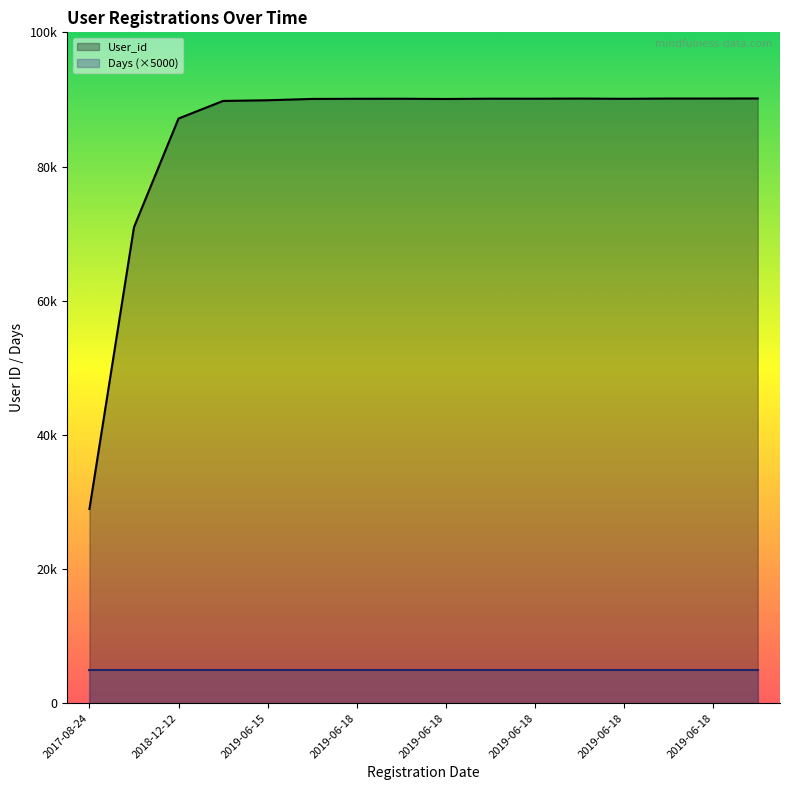

Which category has the lowest value across all series?

2017-08-24